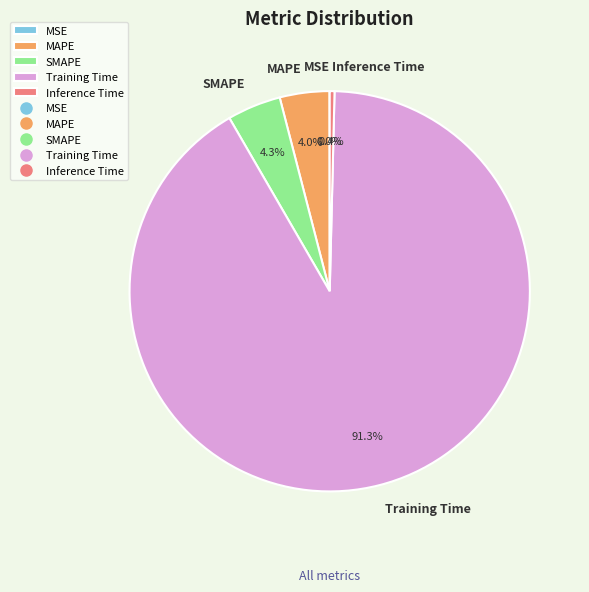

Does Training Time account for over 50% of the chart?

Yes